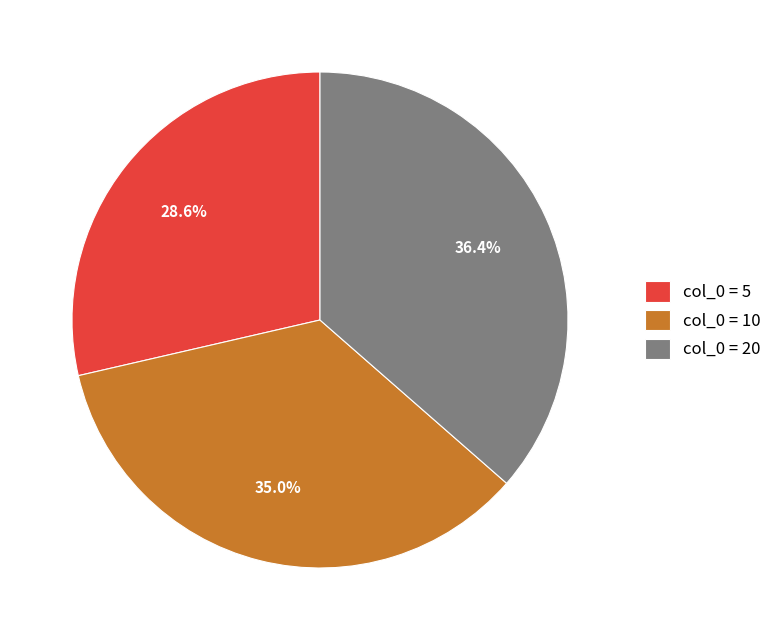

What is the total percentage of col_0 = 10 and col_0 = 20?

71.4%